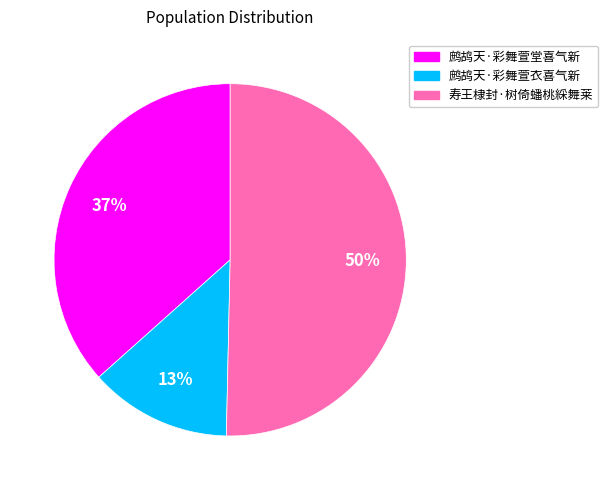

How many slices are in this pie chart?

3